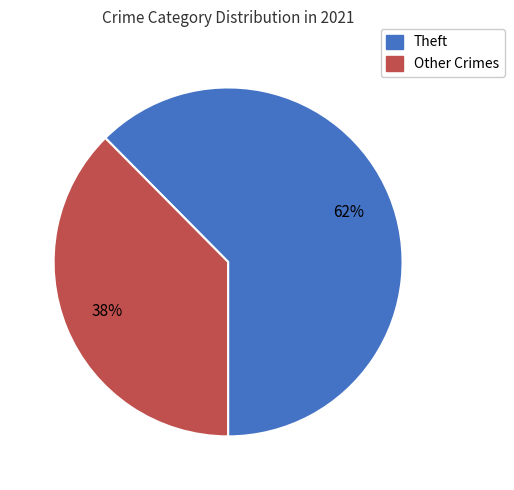

Which has a higher value, Other Crimes or Theft?

Theft